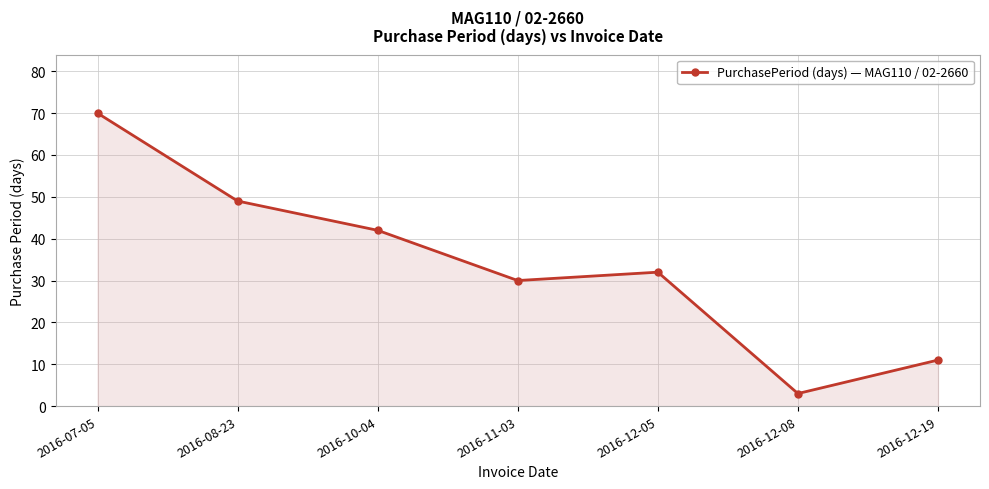

Which label corresponds to the largest value in the chart?

2016-07-05